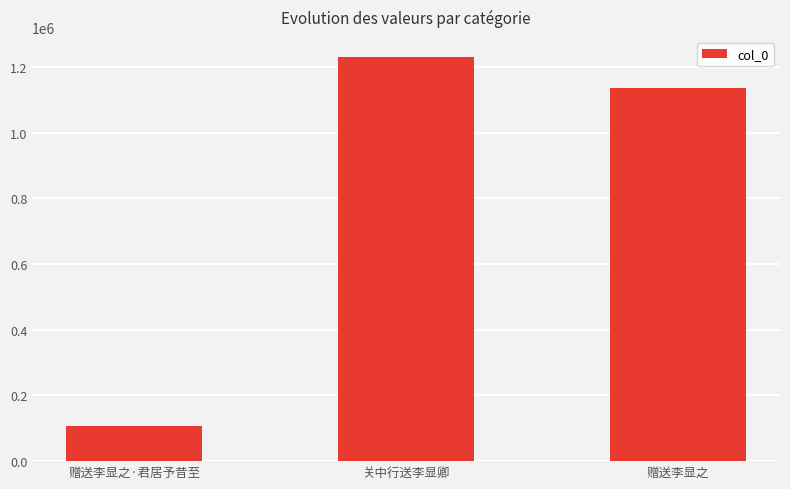

List the labels in order of value, largest first.

关中行送李显卿, 赠送李显之, 赠送李显之·君居予昔至